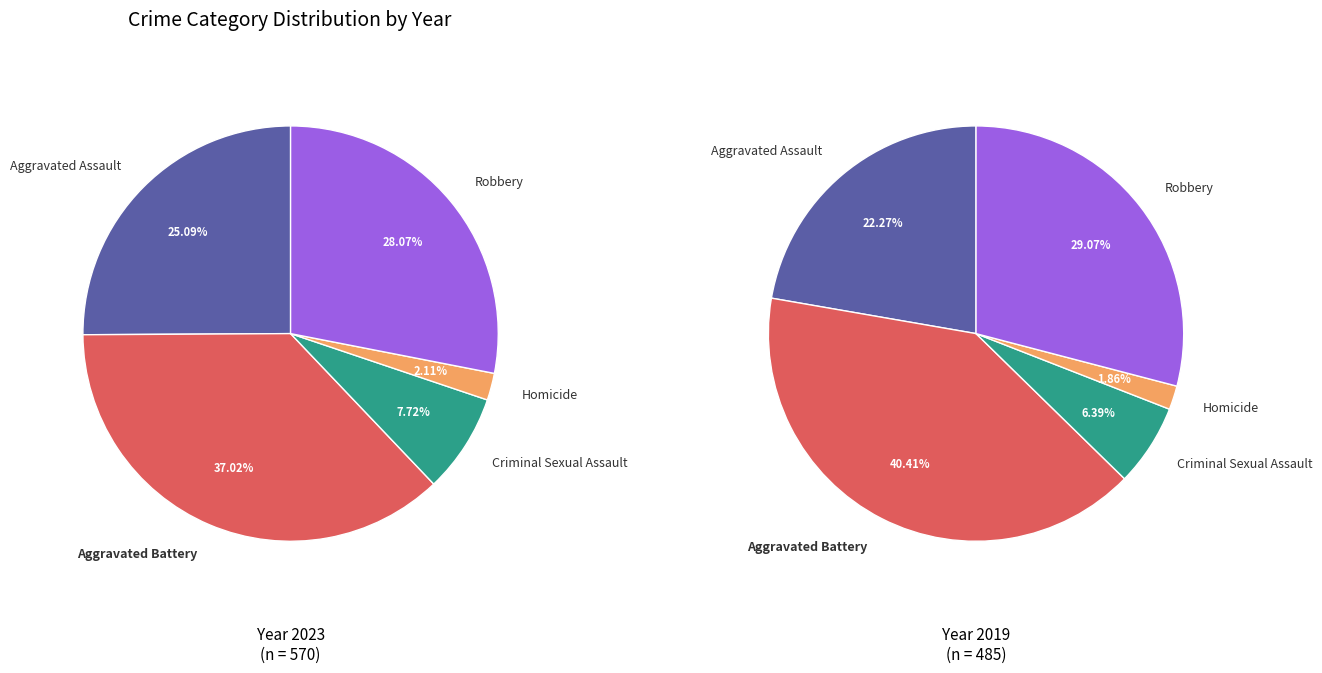

Which slice is the smallest?

Homicide